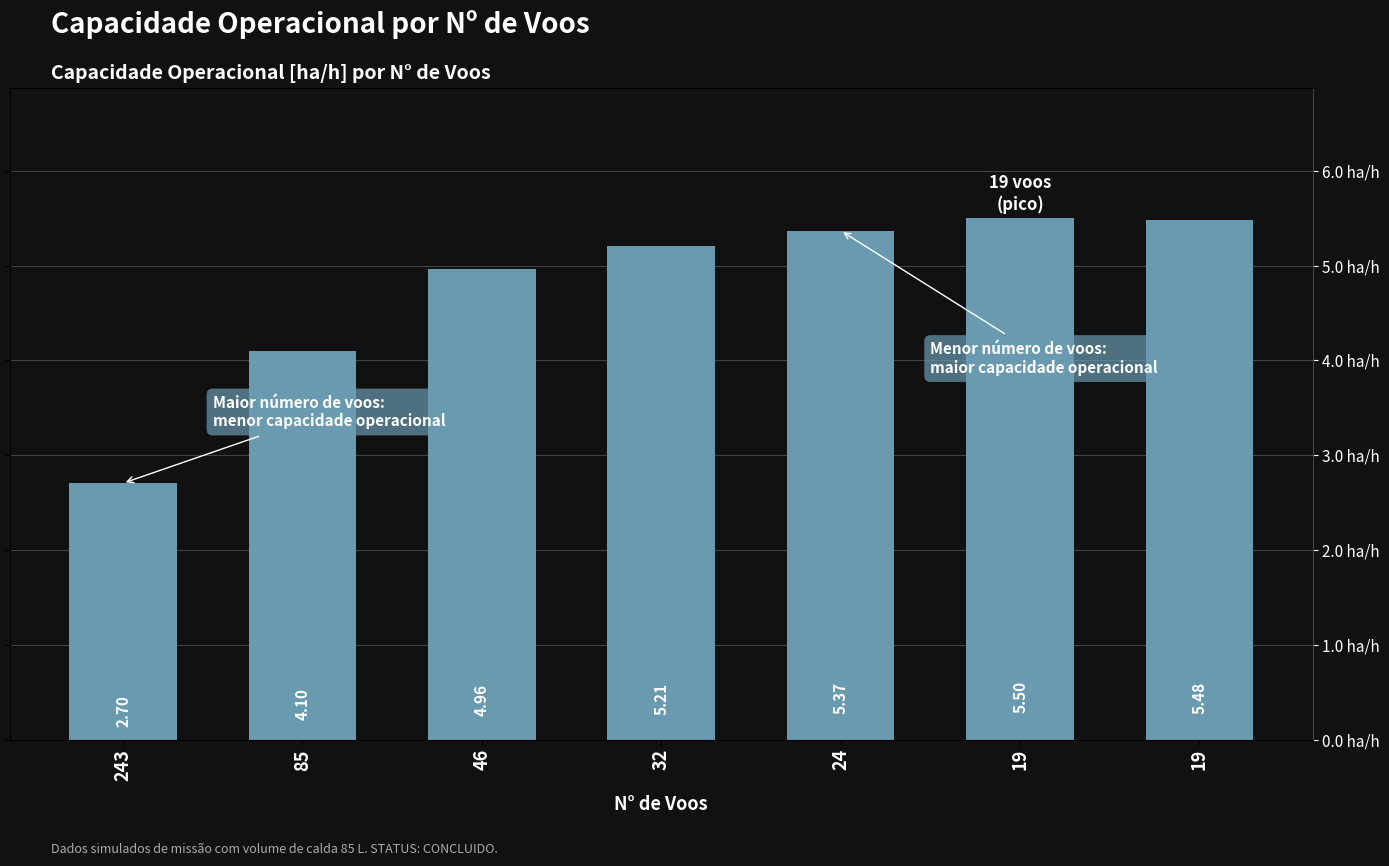

Rank the categories by value from lowest to highest.

243, 85, 46, 32, 24, 19, 19